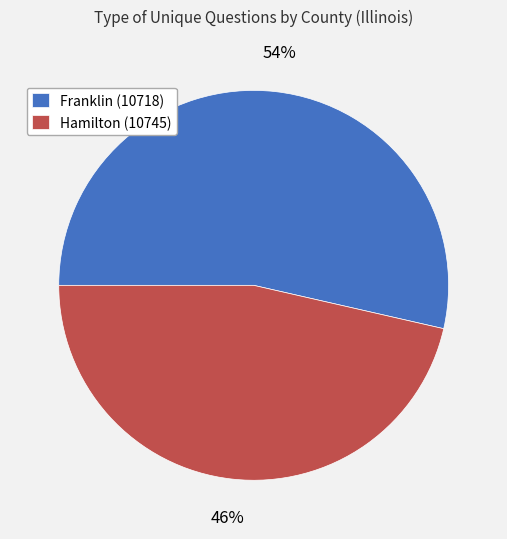

Rank the categories by value from lowest to highest.

Hamilton (10745), Franklin (10718)